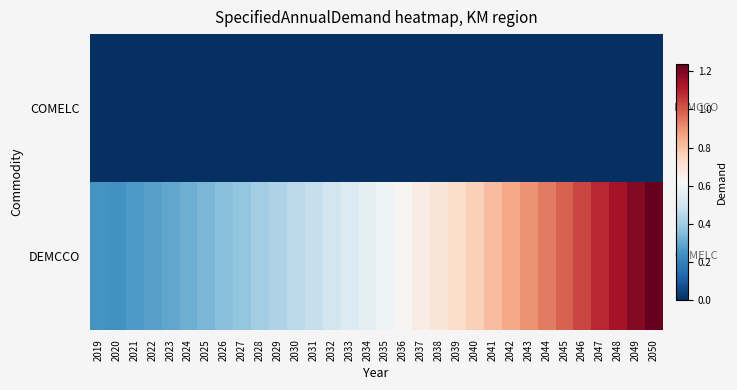

Rank the series by their average value, from lowest to highest.

COMELC, DEMCCO